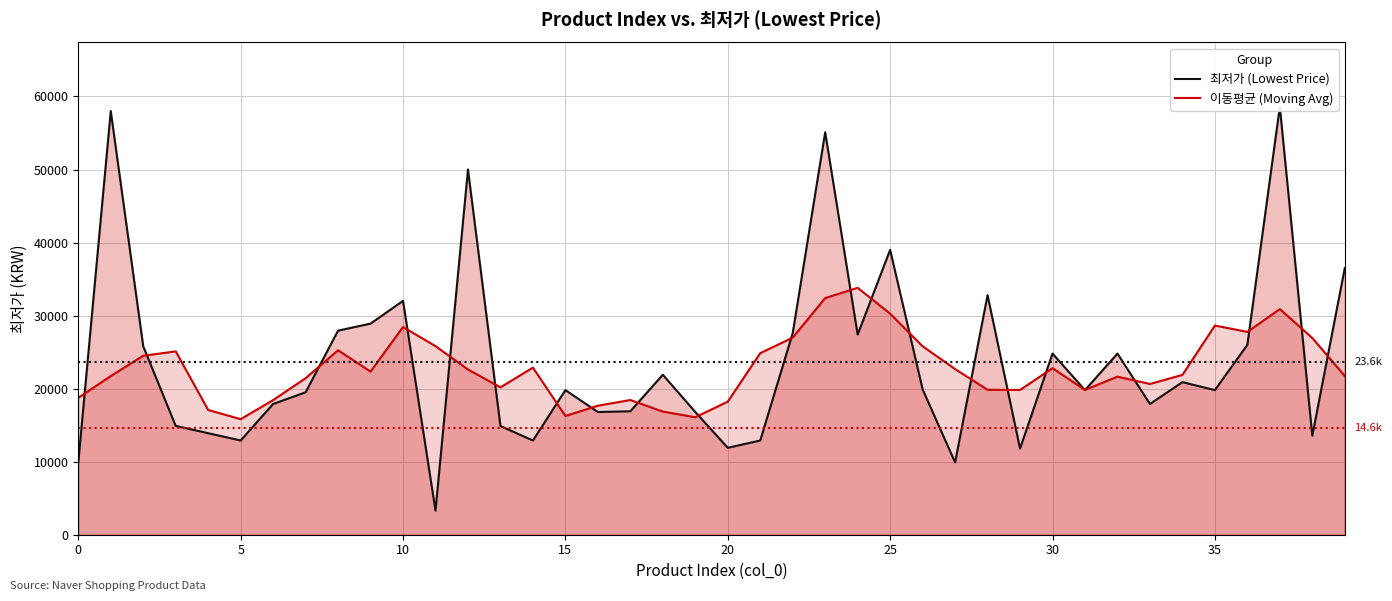

At which label is 이동평균 (Moving Avg) closest to 24810?

21